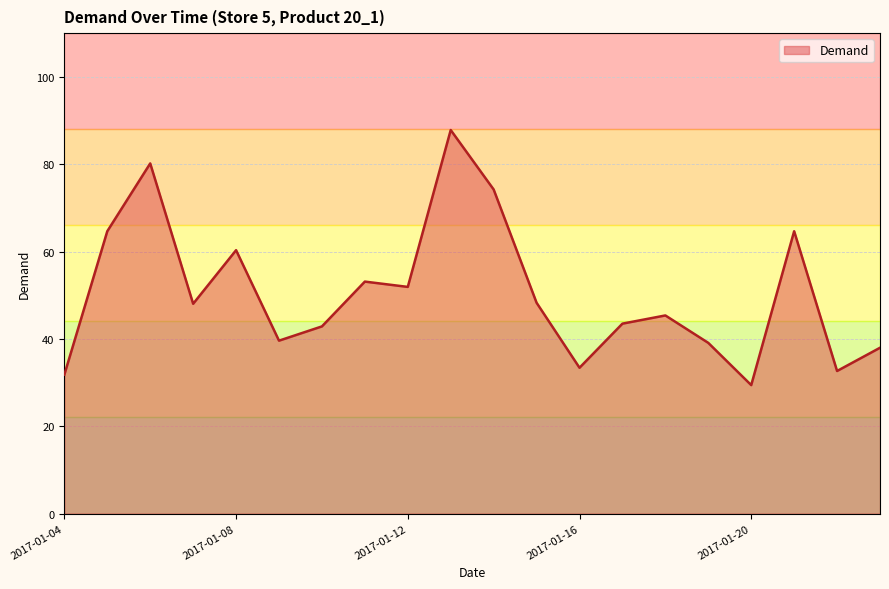

What is the smallest value displayed?

29.4